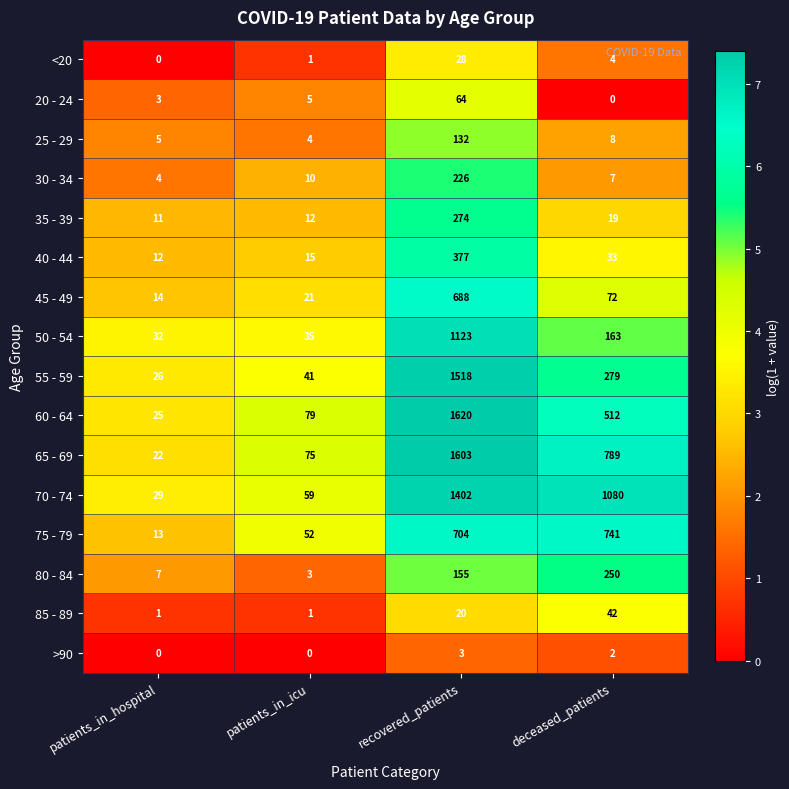

Is it true that 75 - 79 equals 390 at recovered_patients?

False